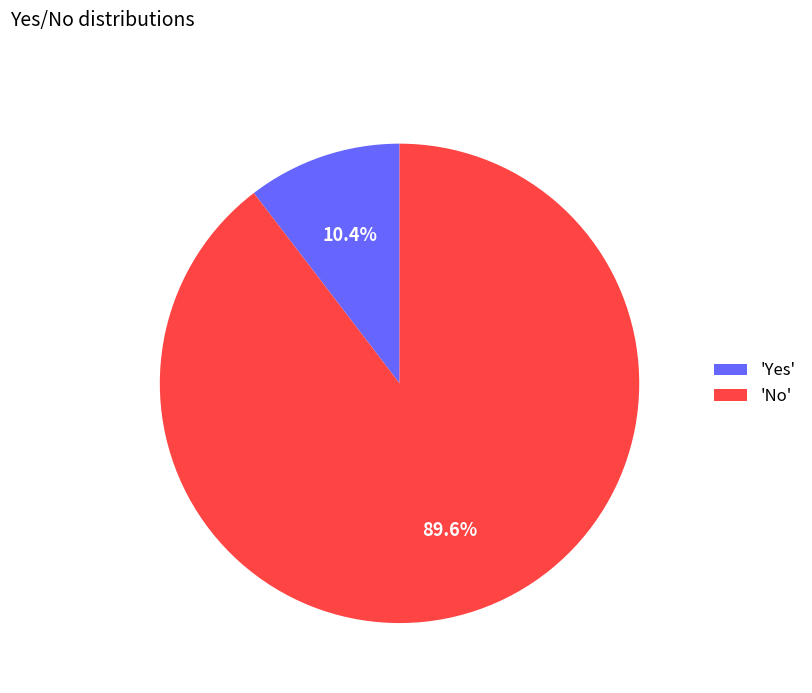

Between 'No' and 'Yes', which is larger?

'No'